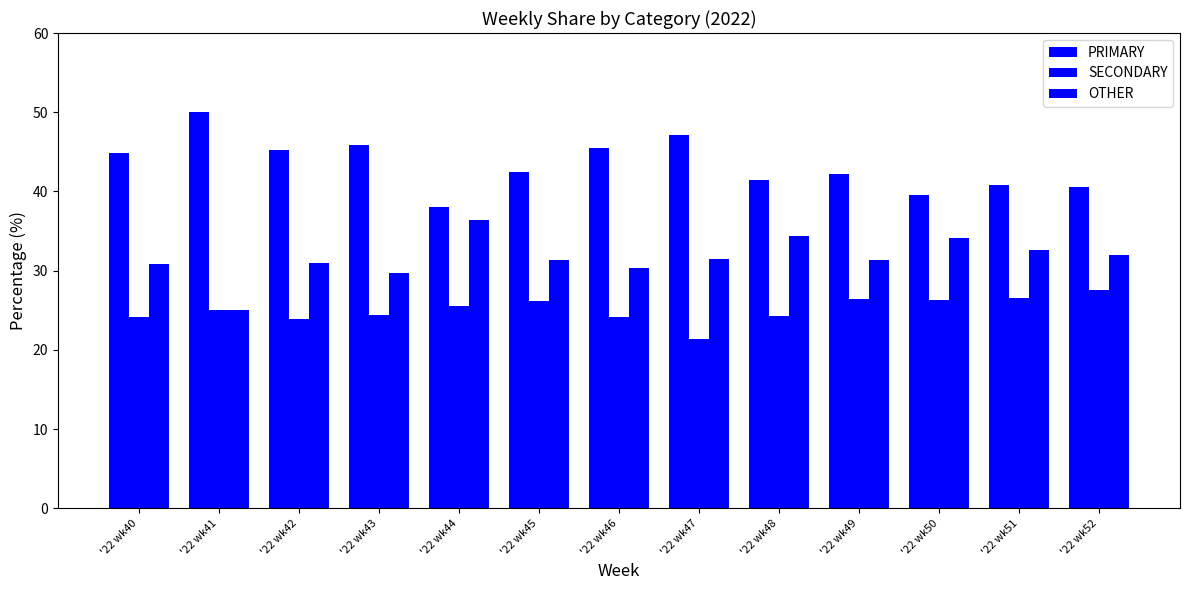

How many series are shown in this chart?

3